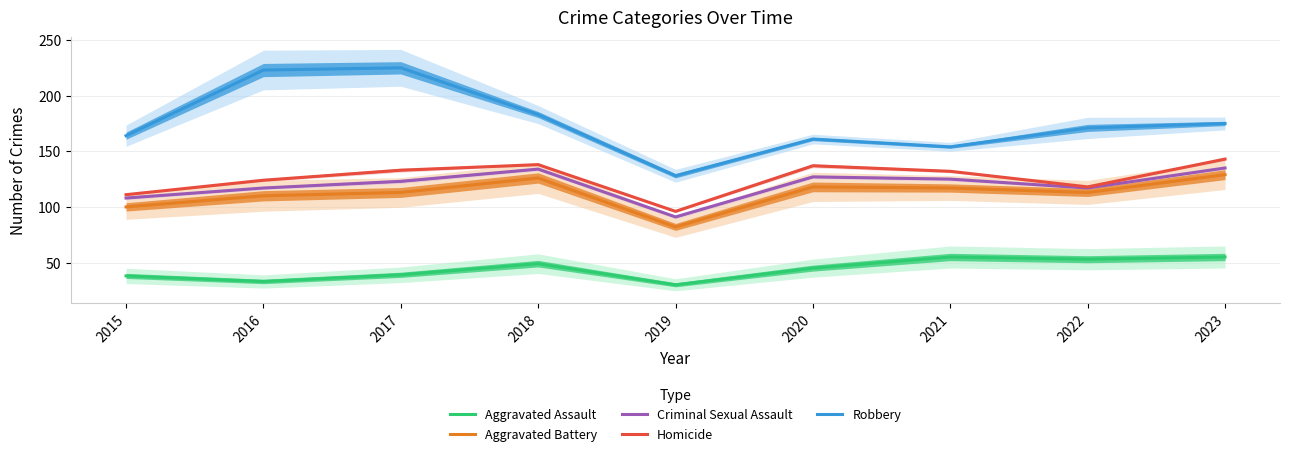

Which series changed the most between 2015 and 2019?

Robbery